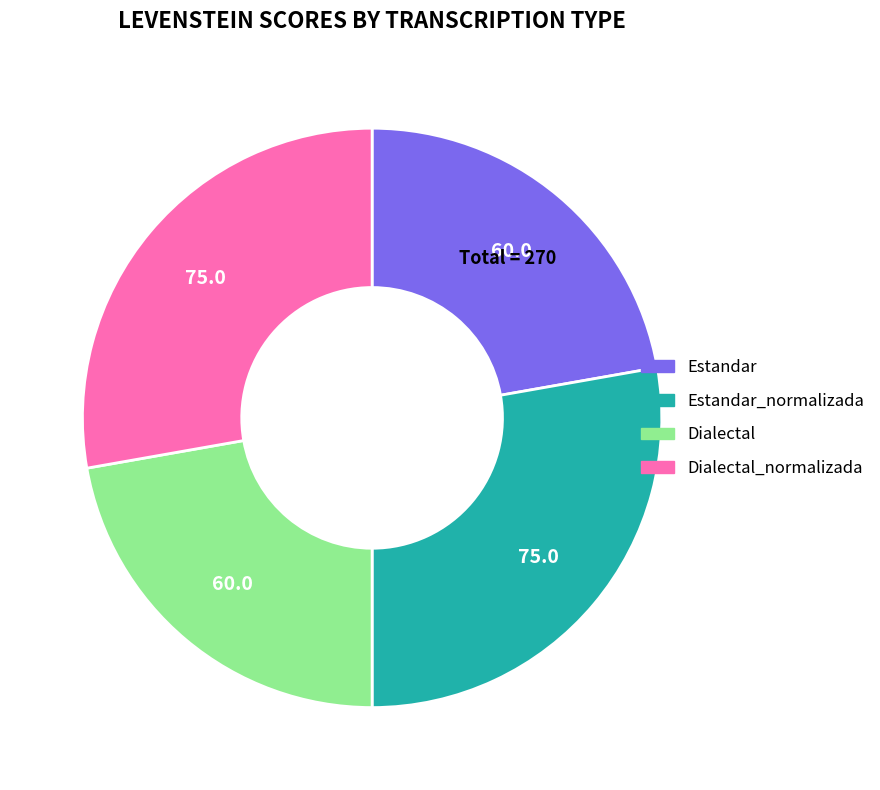

Is there a majority slice in this chart?

No